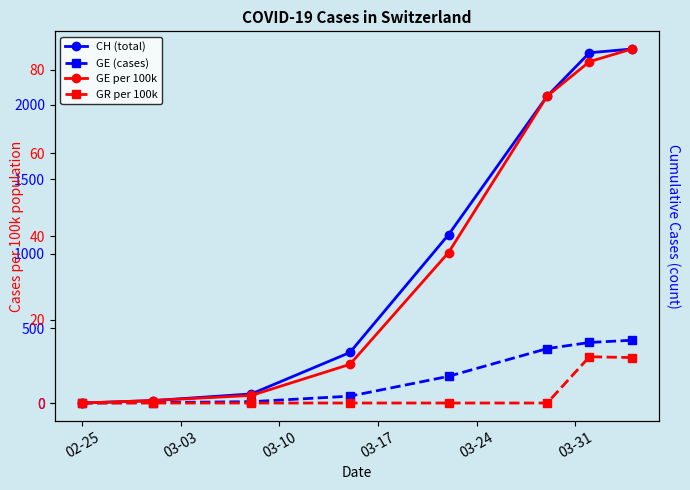

Is the value of GE per 100k at 03-17 greater than the value of CH (total) at 6?

No